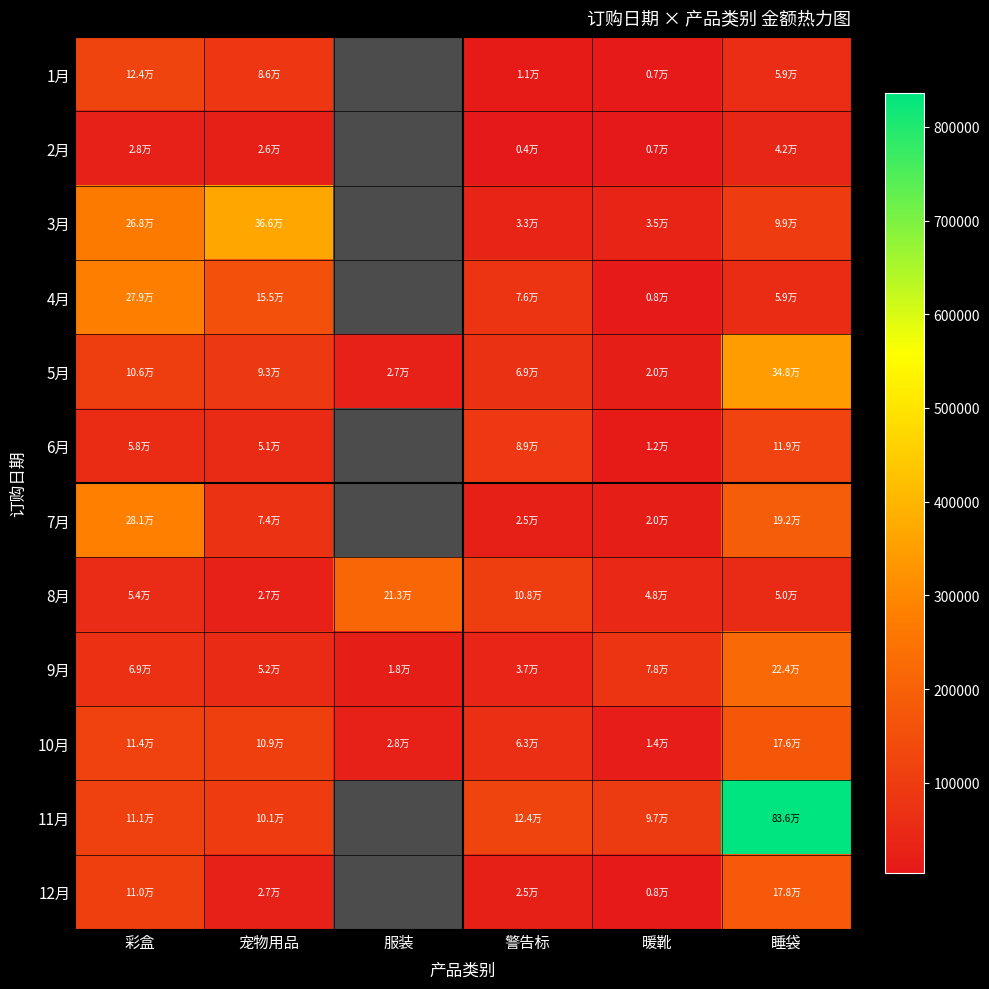

Which series has the largest range (max minus min)?

11月